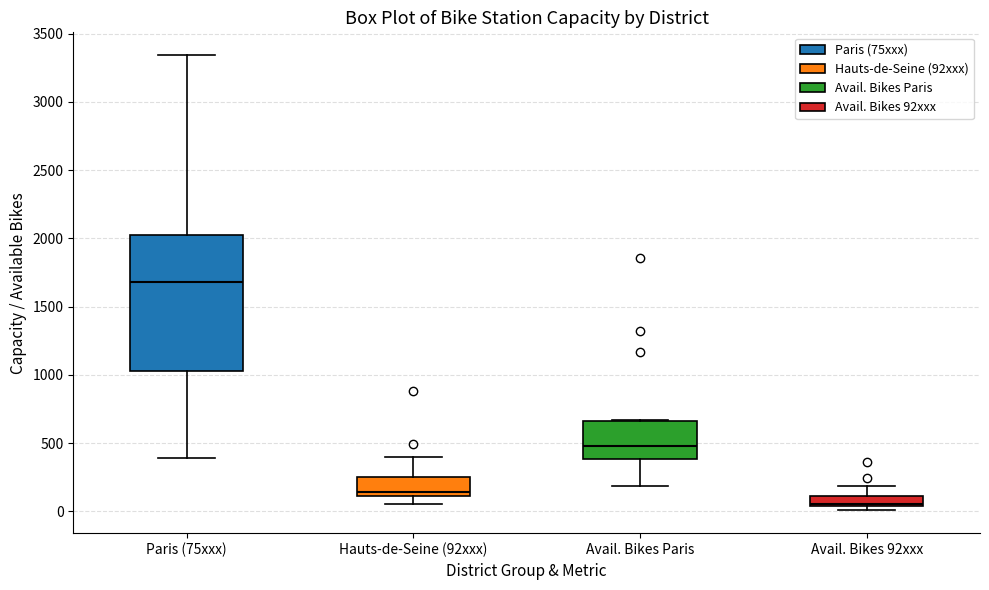

Where does the upper whisker of the box for Hauts-de-Seine (92xxx) end on the y-axis? The values are not printed on the chart, so give them approximately, as read against the axis.

400